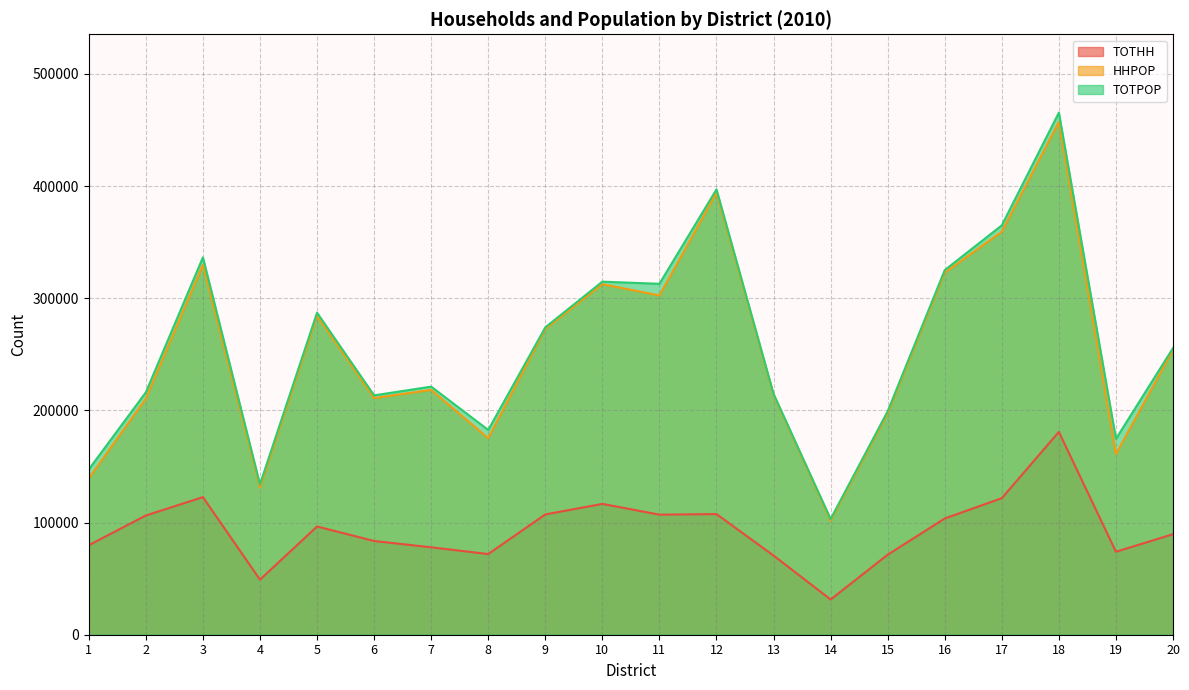

The value of TOTHH at 16 is 184771. True or false?

False